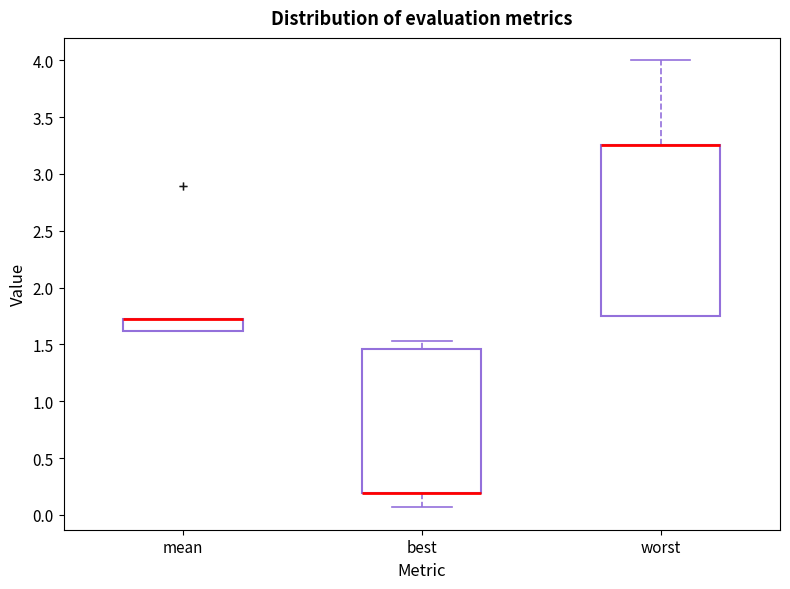

Reading left to right, transcribe this box plot: for each box, give where its median line is, the range the box spans, and where its two whiskers end, as read against the y-axis. The values are not printed on the chart, so give them approximately, as read against the axis.

mean: median 1.70 (drawn on the box's upper edge), box 1.60 to 1.70, whiskers 1.60 to 1.70
best: median 0.20 (drawn on the box's lower edge), box 0.20 to 1.45, whiskers 0.05 to 1.55
worst: median 3.25 (drawn on the box's upper edge), box 1.75 to 3.25, whiskers 1.75 to 4.00